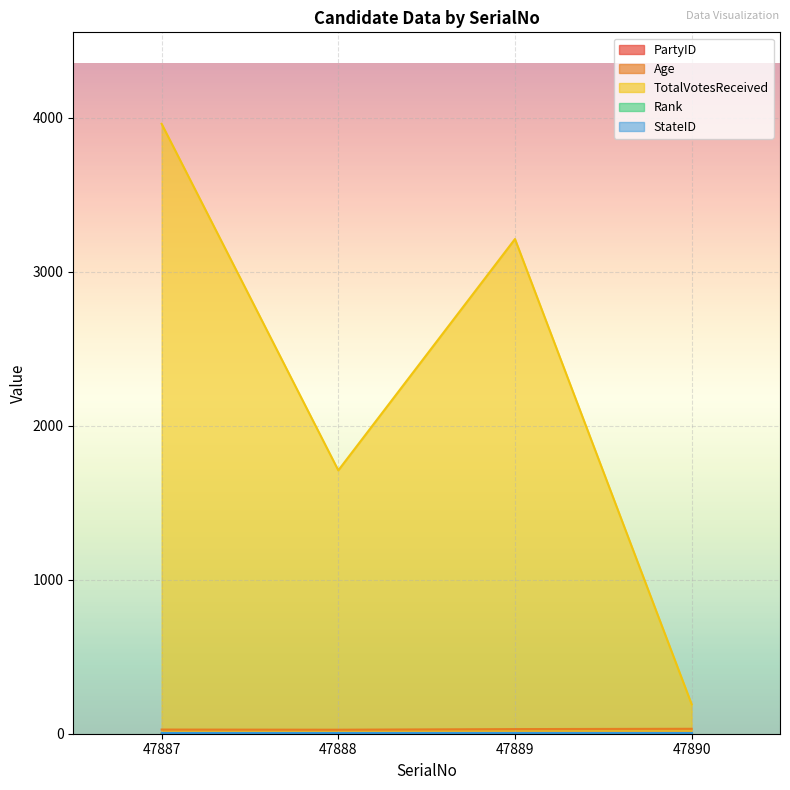

Which series has the largest total across all categories?

TotalVotesReceived